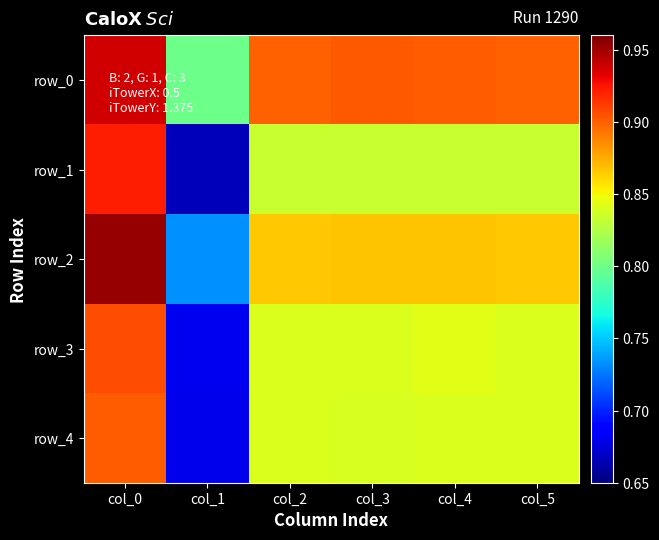

How many data points does each series have?

6